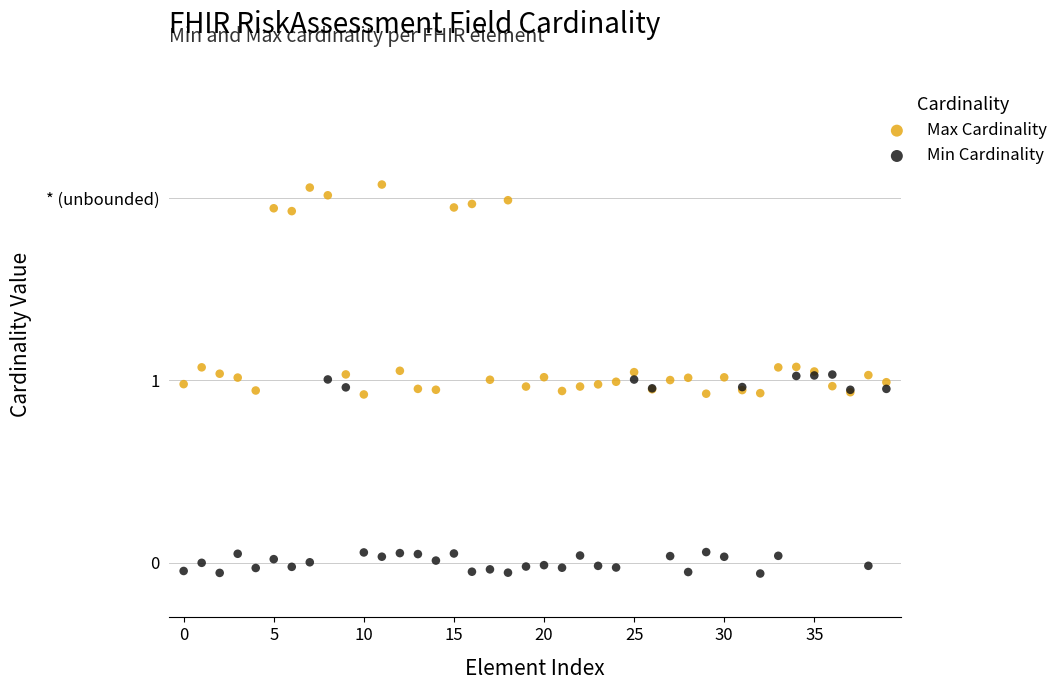

Which series has the largest Y range (max minus min)?

Max Cardinality